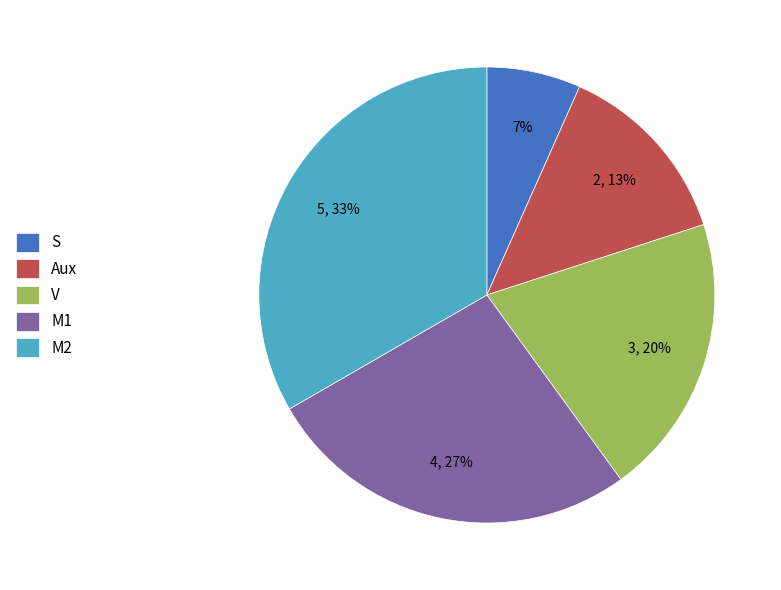

Between Aux and M1, which is larger?

M1